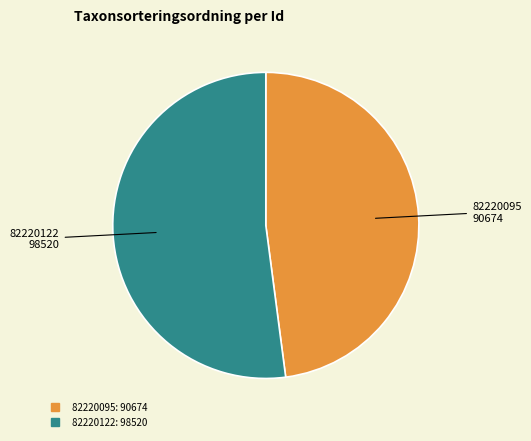

Is the sum of 82220122 and 82220095 greater than half?

Yes